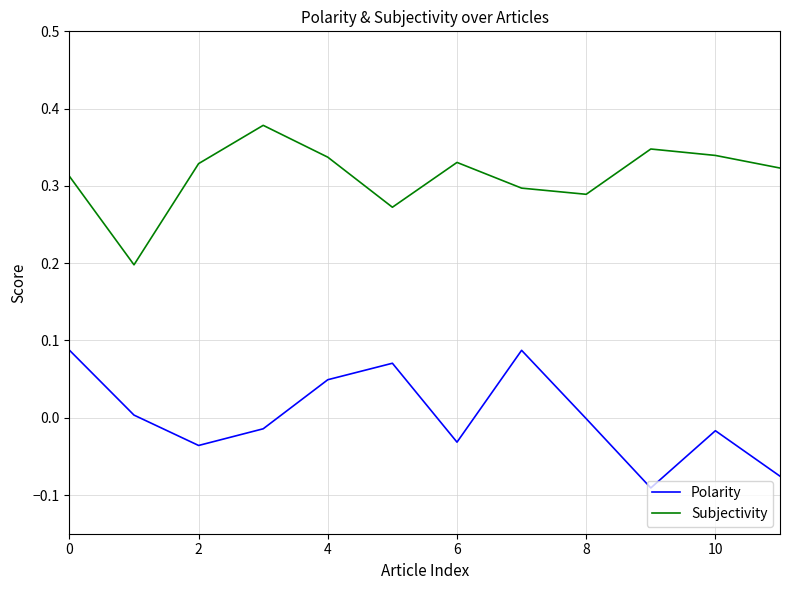

What is the difference between the maximum and minimum values in the Polarity series?

0.2